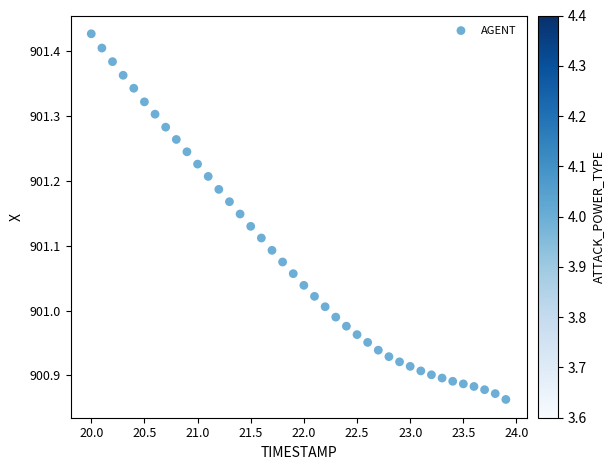

What is the range of Y values (max minus min)?

0.6